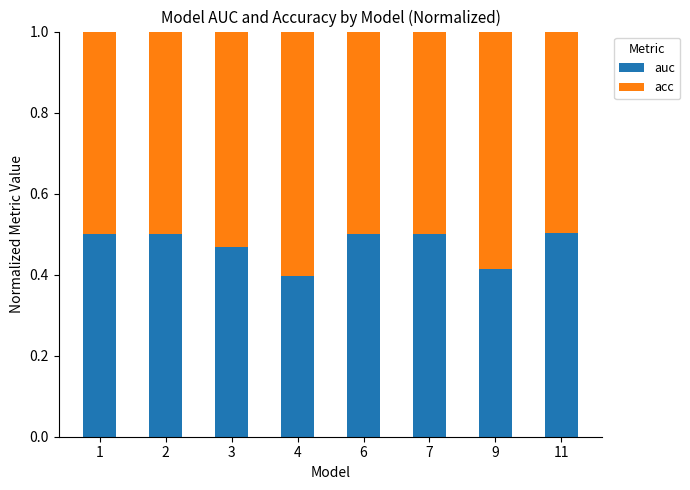

What is the sum of all auc values?

3.8